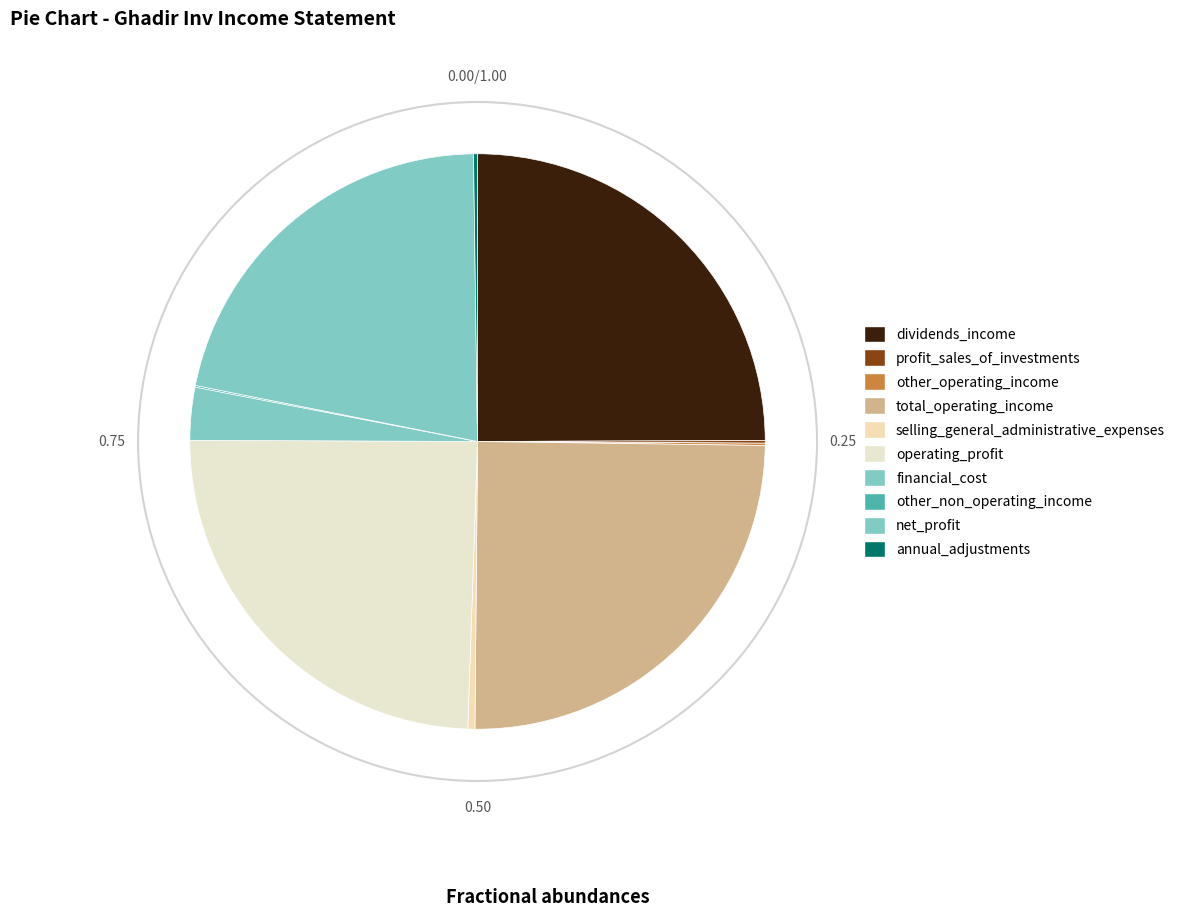

Is the sum of annual_adjustments and total_operating_income greater than half?

No